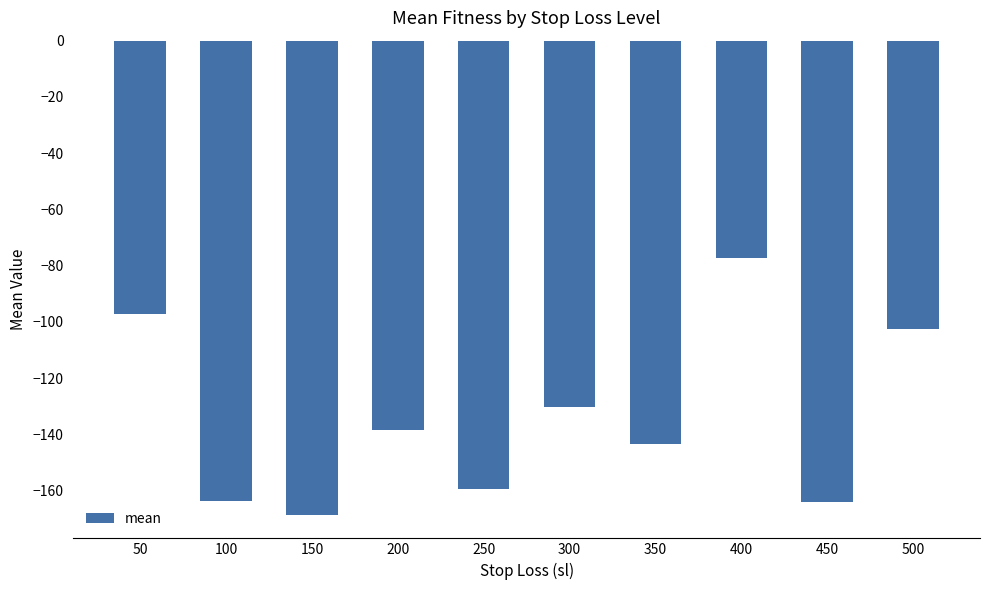

The value at 100 is -276.4. True or false?

False